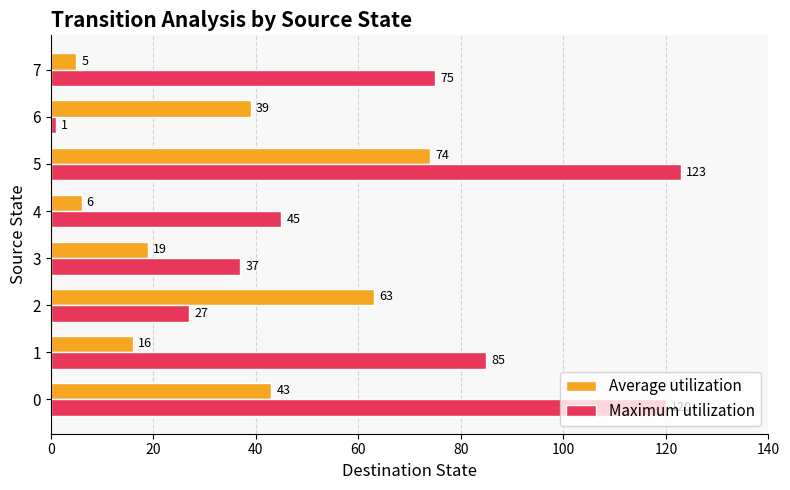

List the series in order of their peak value, lowest first.

Average utilization, Maximum utilization